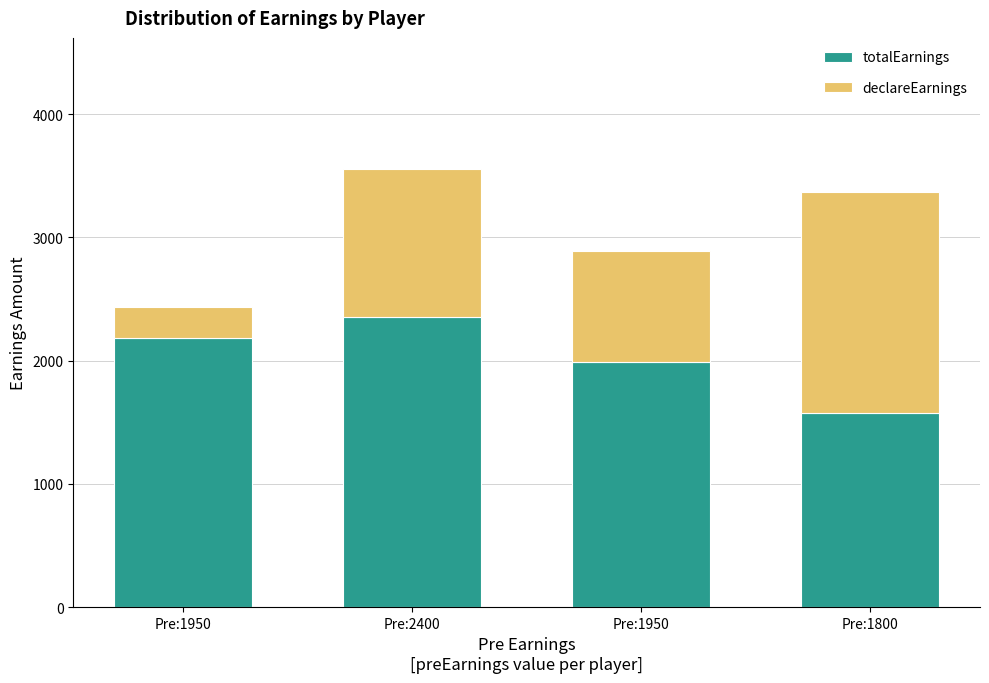

Is it true that totalEarnings equals 2351.2 at Pre:2400?

True